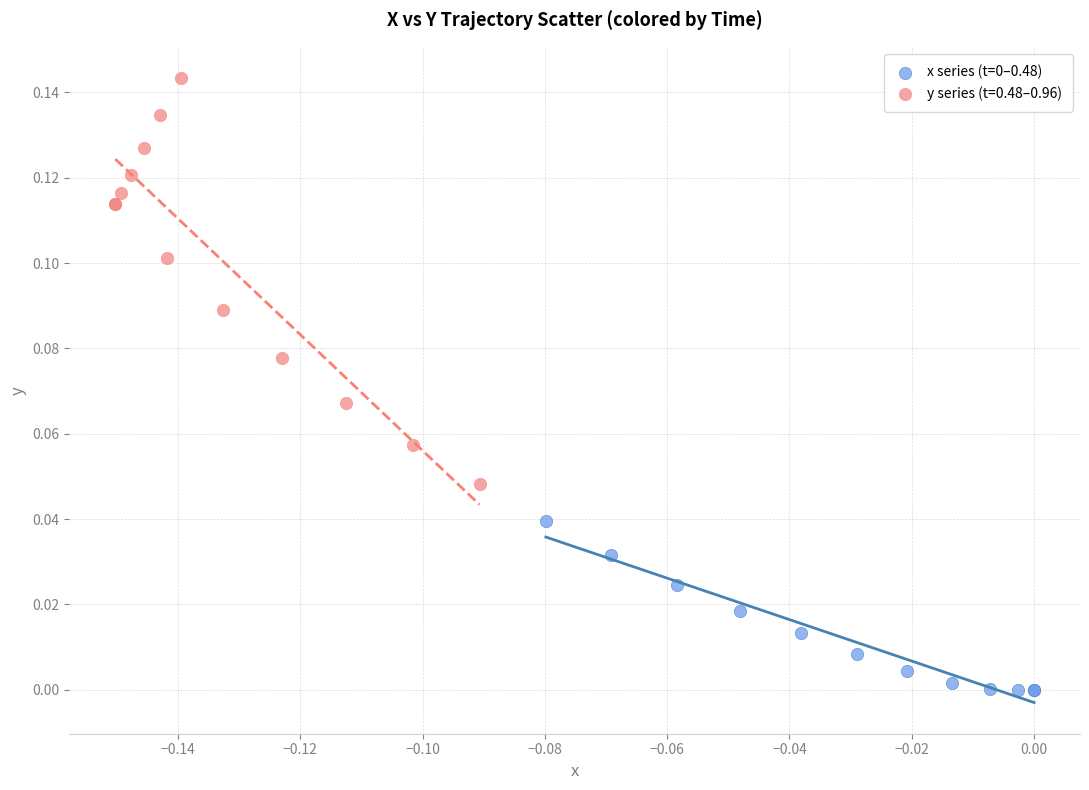

Which series reaches the maximum Y coordinate?

y series (t=0.48–0.96)